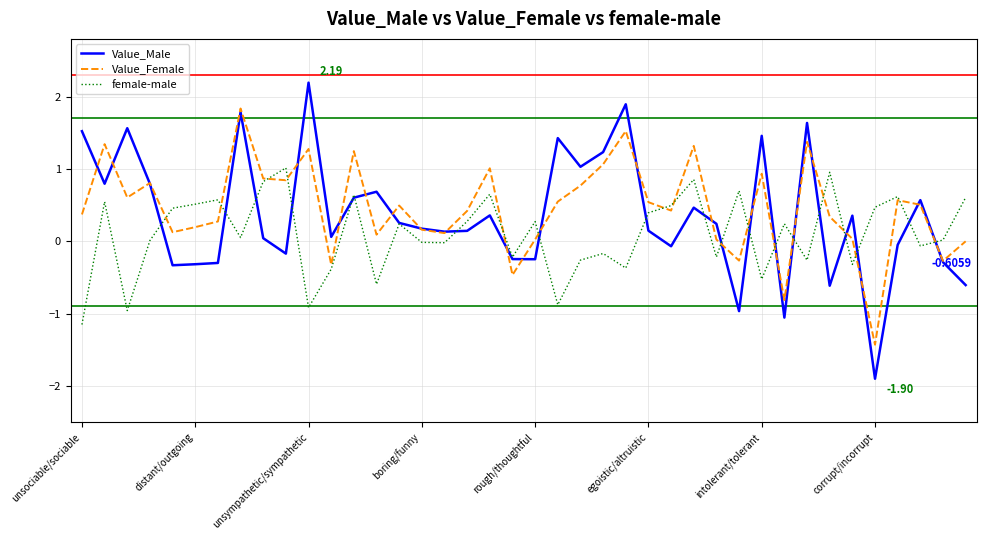

At how many categories does at least one series exceed -1?

40